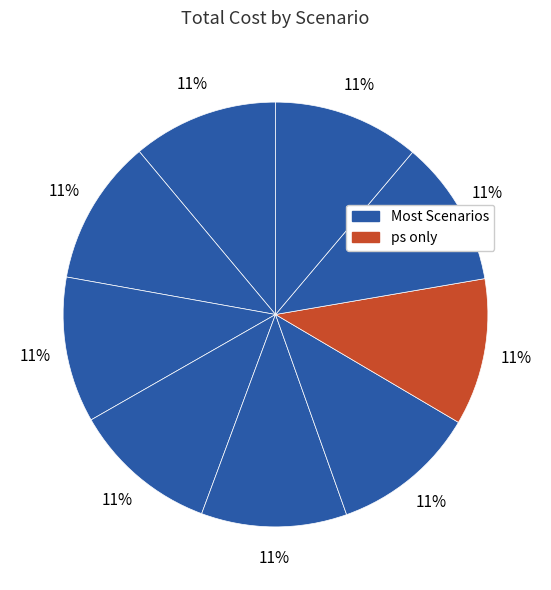

How many slices are in this pie chart?

9